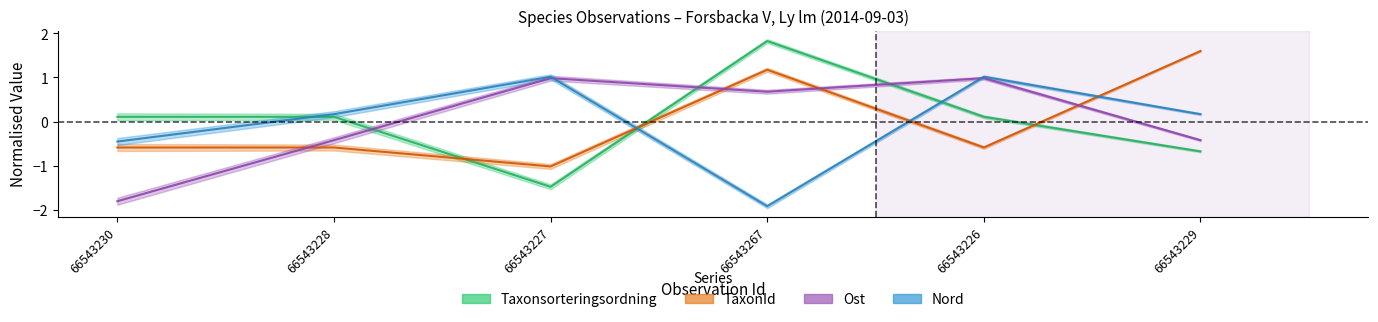

What position from the left is 66543227?

3